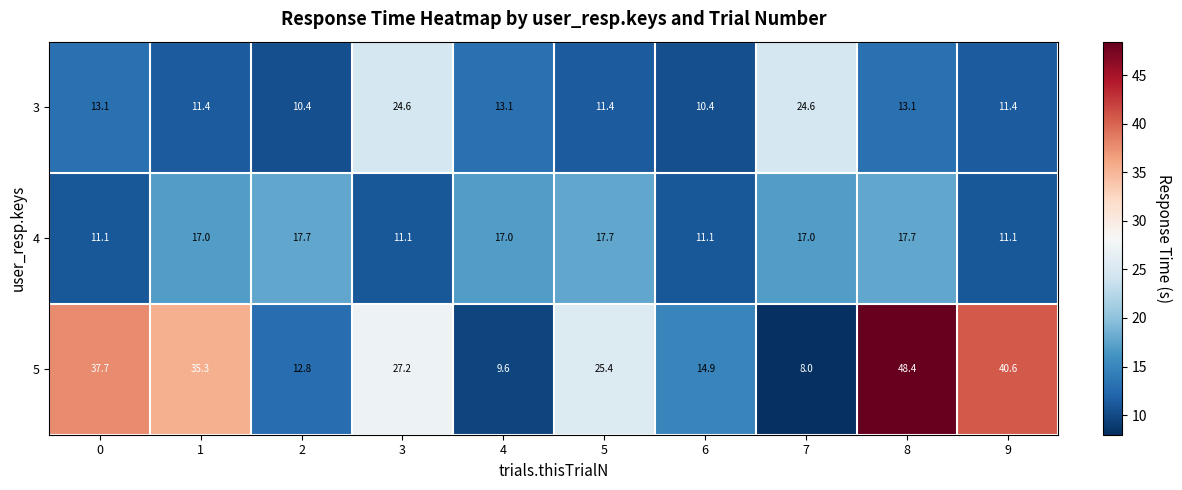

Reading right to left, transcribe all the data shown in this chart.

3: 9=11.4	8=13.1	7=24.6	6=10.4	5=11.4	4=13.1	3=24.6	2=10.4	1=11.4	0=13.1
4: 9=11.1	8=17.7	7=17.0	6=11.1	5=17.7	4=17.0	3=11.1	2=17.7	1=17.0	0=11.1
5: 9=40.6	8=48.4	7=8.0	6=14.9	5=25.4	4=9.6	3=27.2	2=12.8	1=35.3	0=37.7